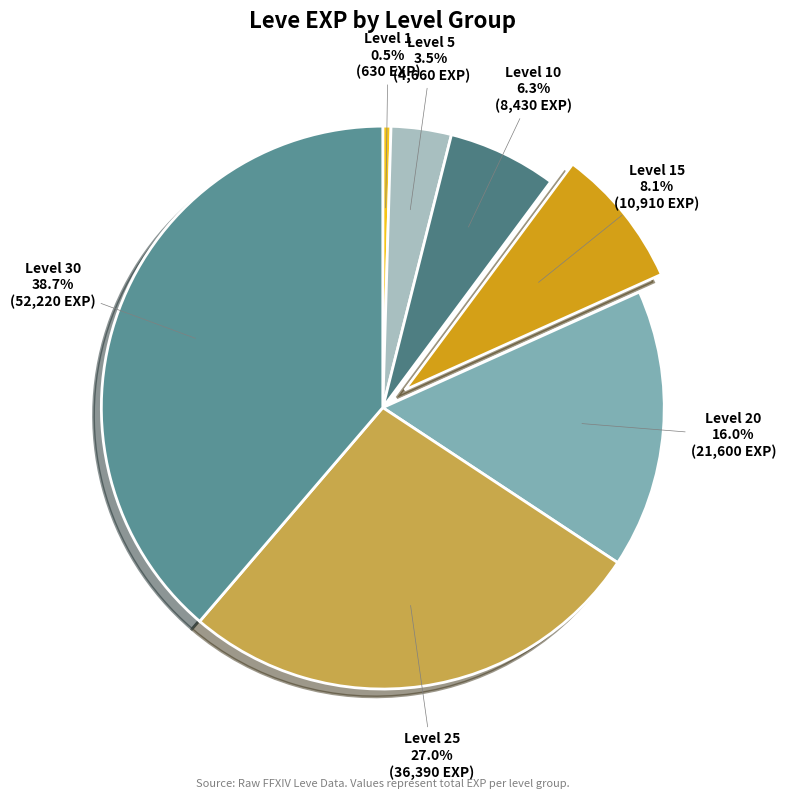

The Level 15 slice represents 8% of the pie. True or false?

True